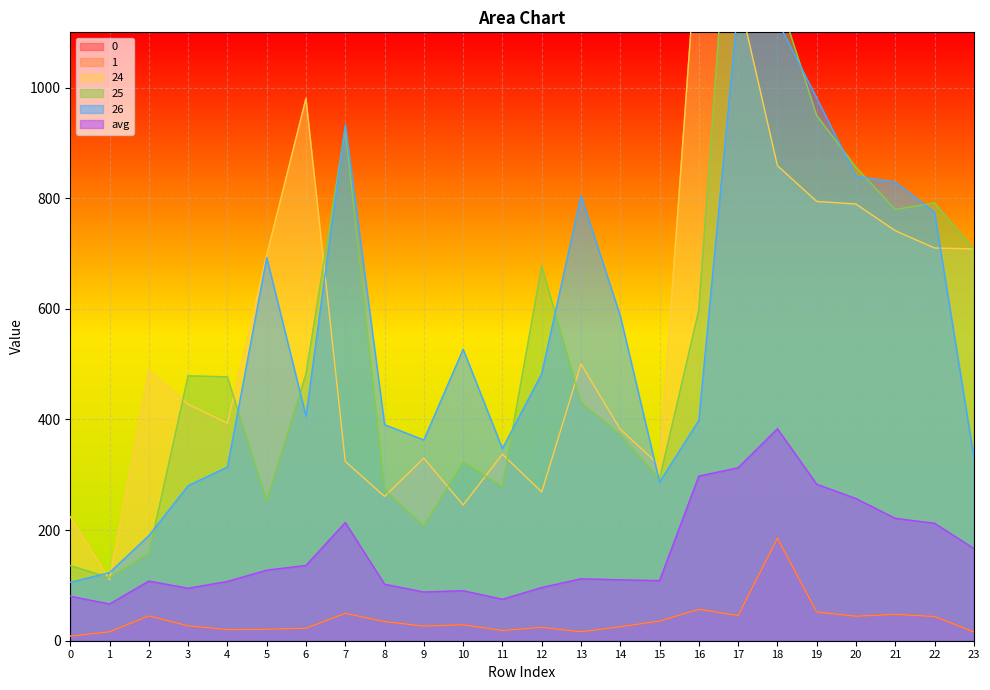

Where is the first local minimum for 26?

6